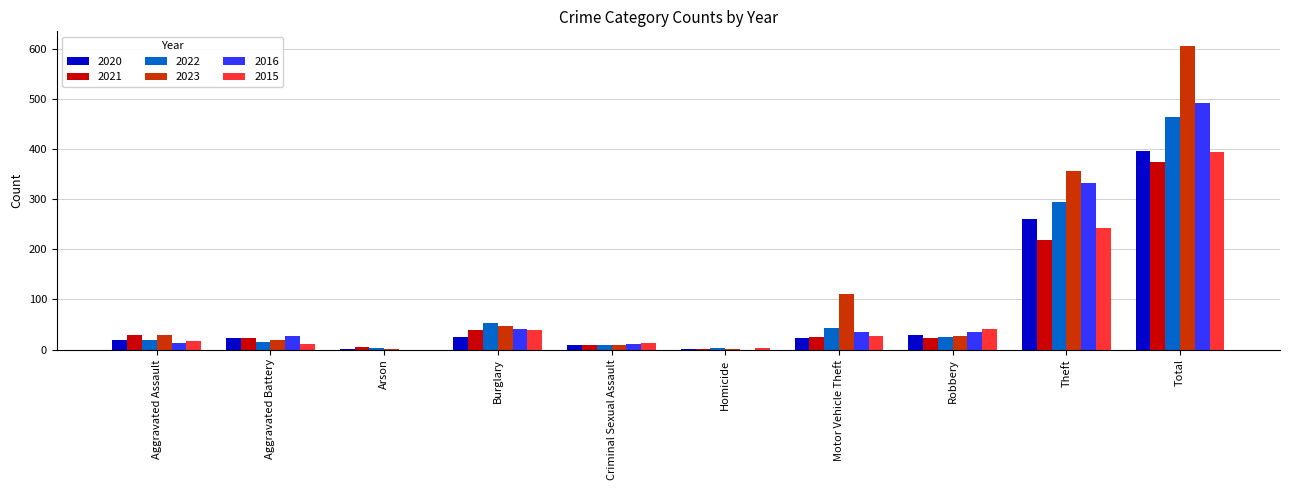

Which series has the largest total across all categories?

2023